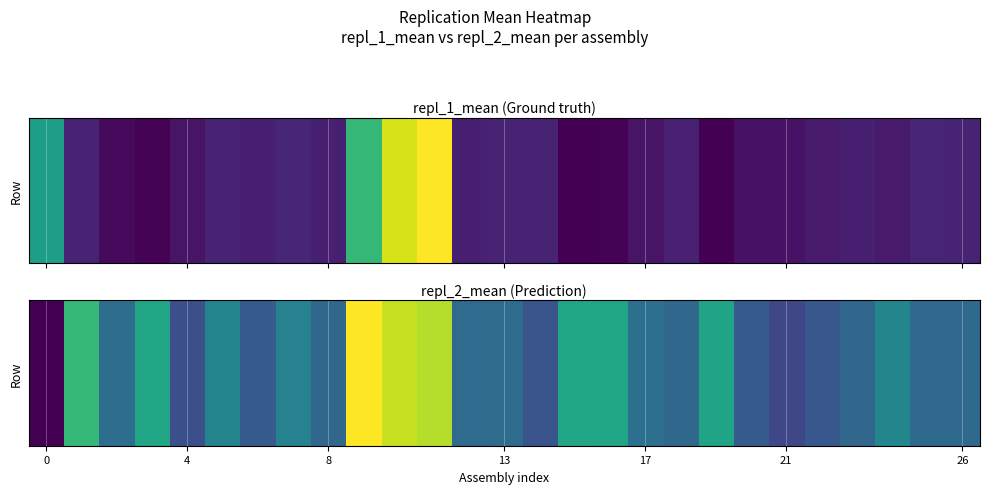

What is the greatest value displayed?

-0.1